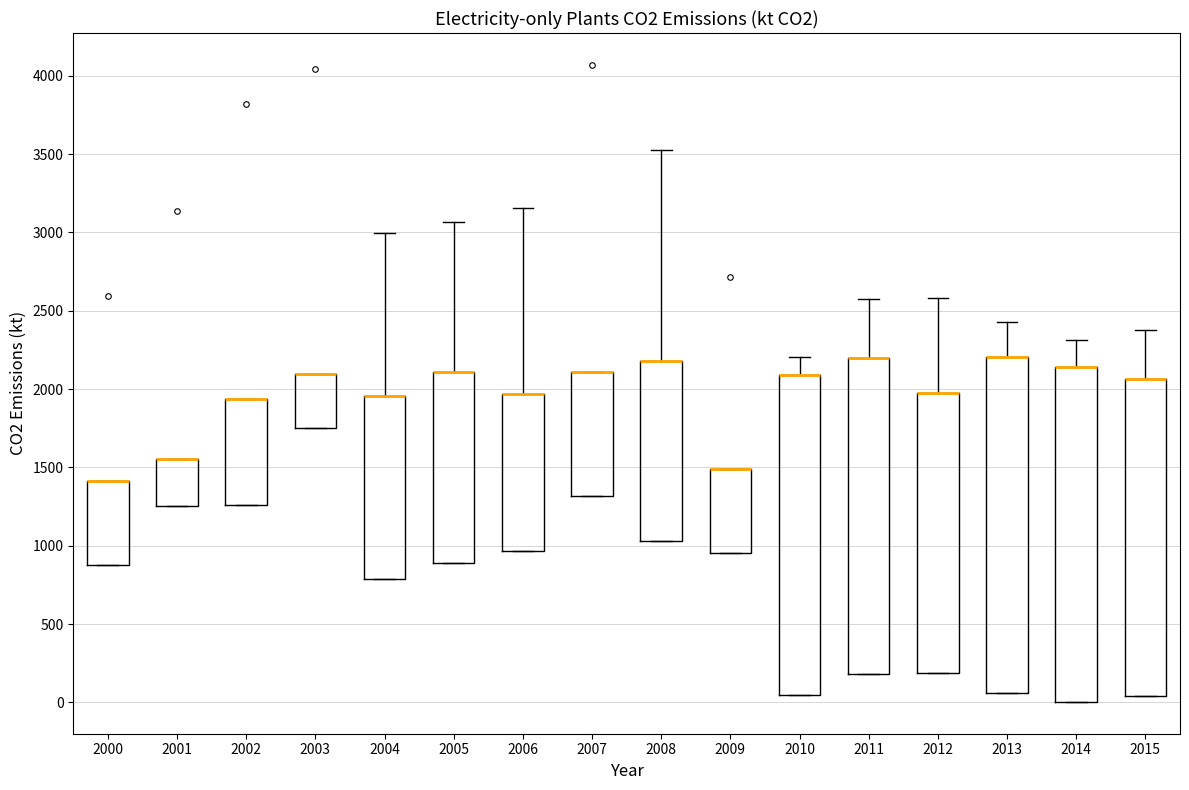

Where is the upper edge of the box at x = 2006 on the y-axis? The values are not printed on the chart, so give them approximately, as read against the axis.

1950